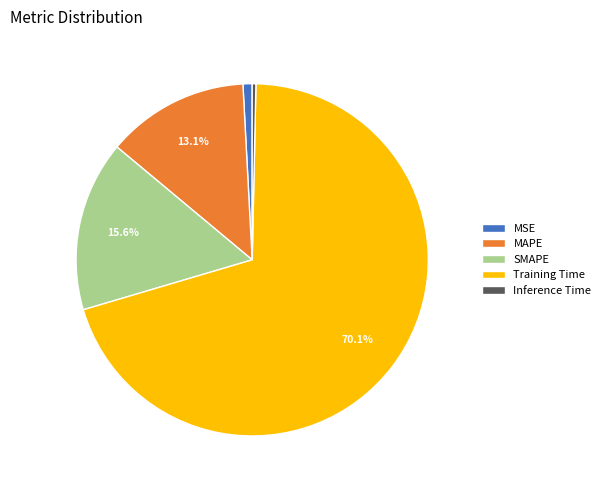

Is the sum of Inference Time and MSE greater than half?

No